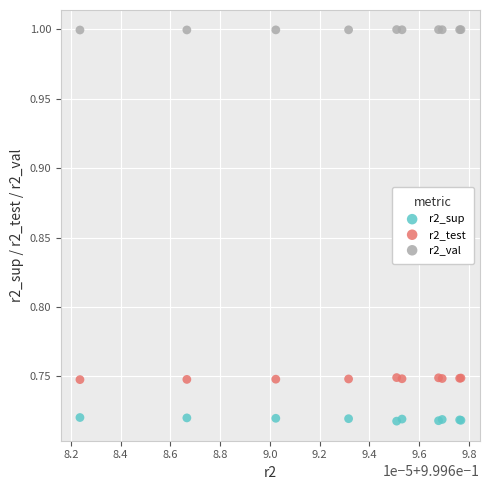

Which series reaches the maximum Y coordinate?

r2_val